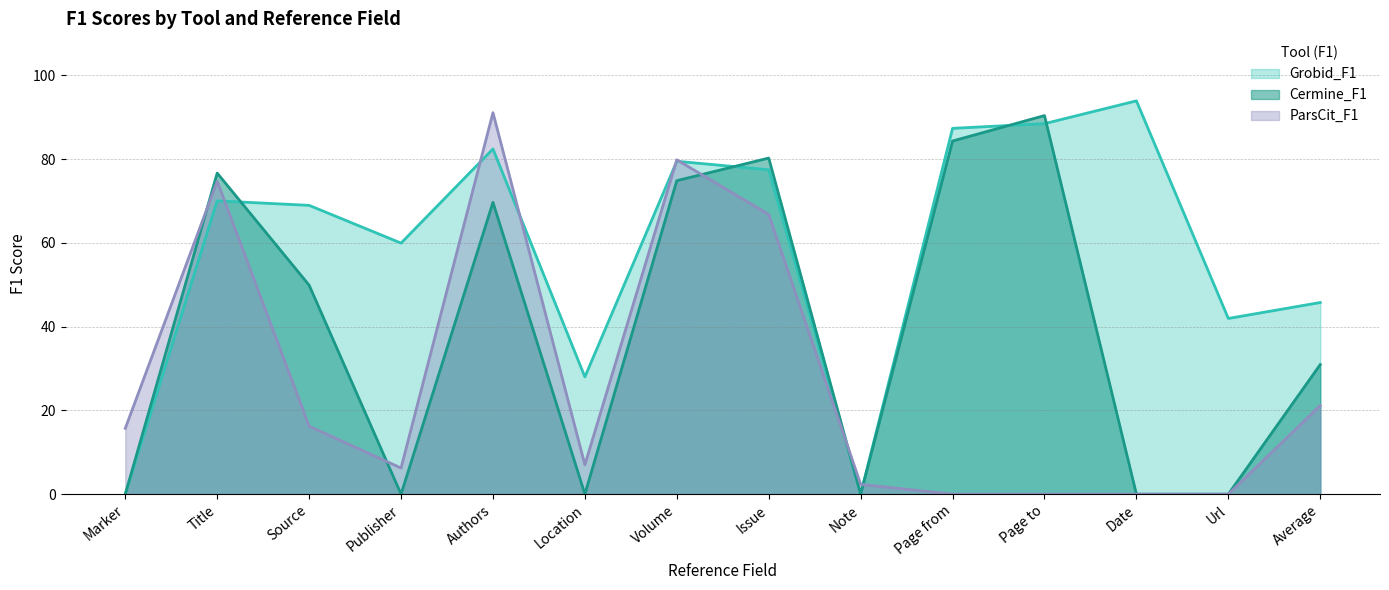

What are all the series names shown in the legend?

Grobid_F1, Cermine_F1, ParsCit_F1